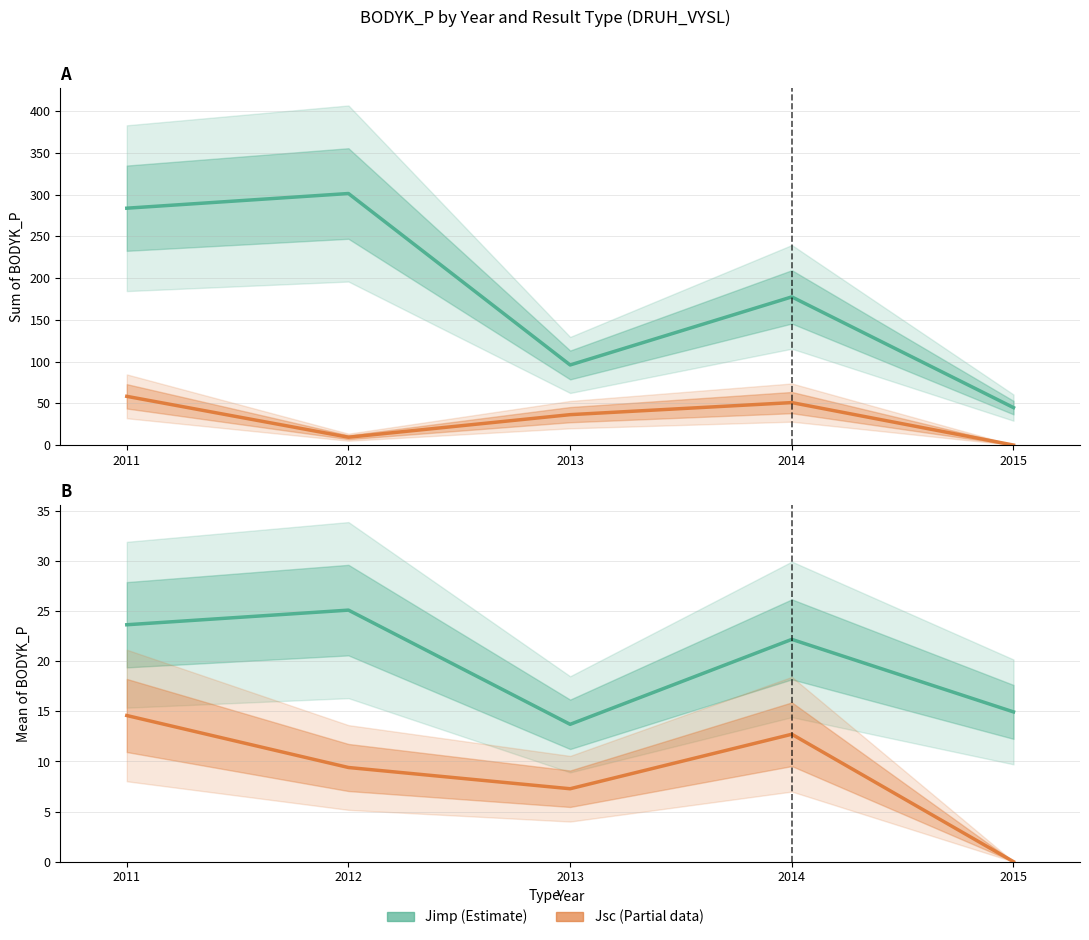

What is the value of the Jsc (Partial) point at the 3rd from the left?

7.3